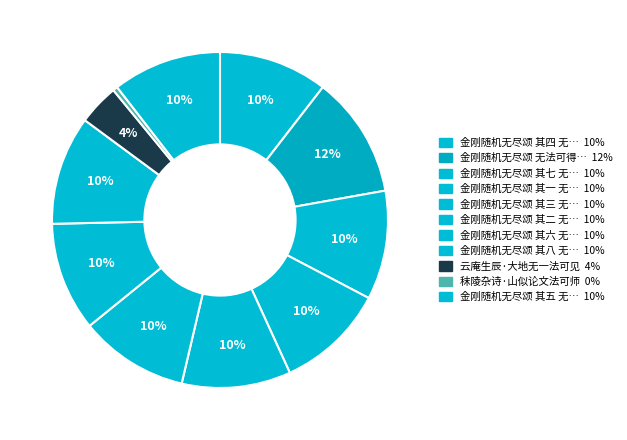

Count the number of slices in the pie.

11